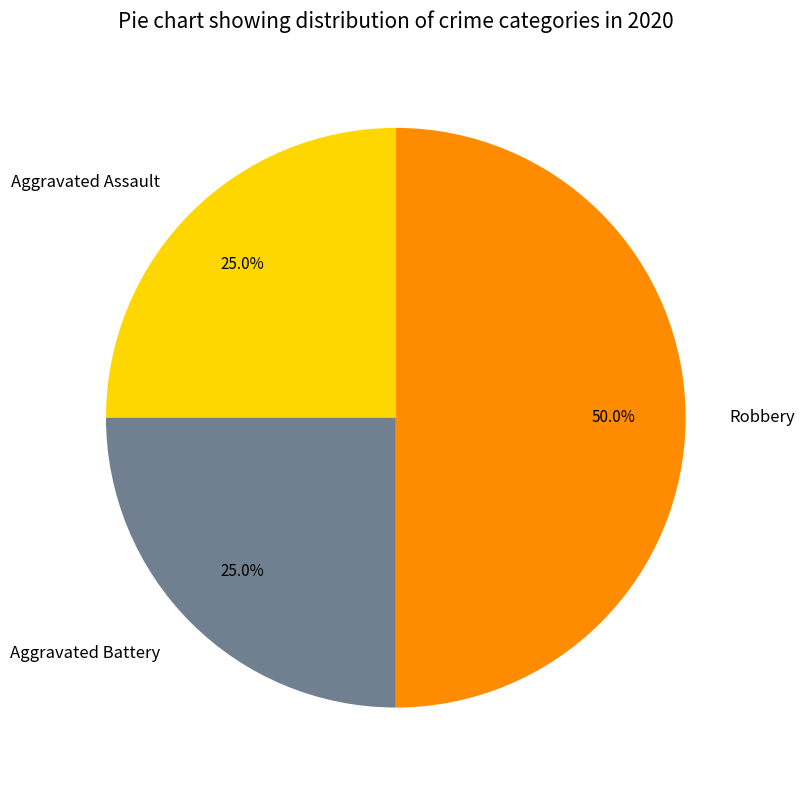

To the nearest percent, what is the average slice percentage?

33%